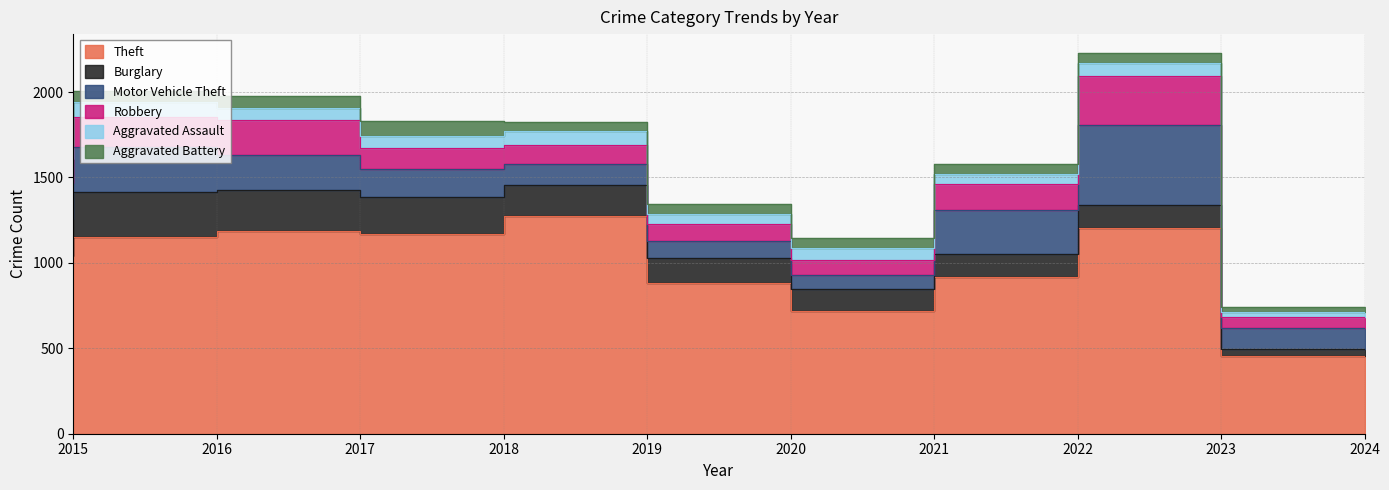

Which series has the widest spread of values?

Theft